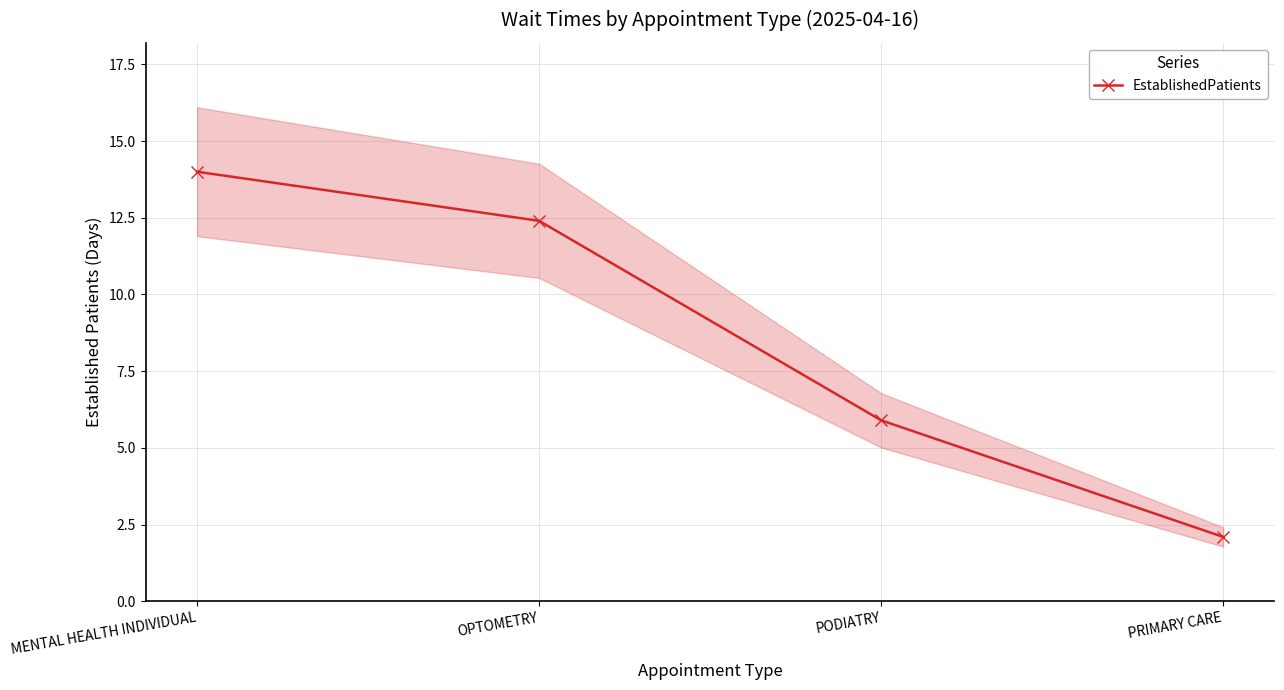

Reading left to right, what are all the values shown in this chart?

14.0	12.4	5.9	2.1